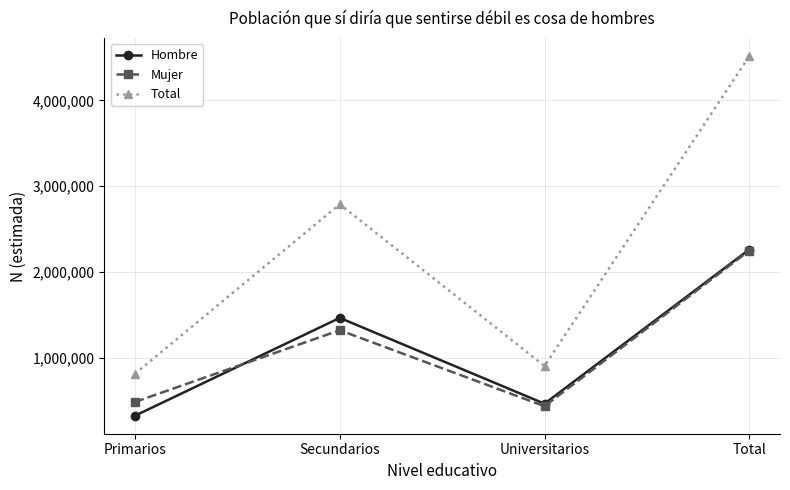

What is the total value across all series at Universitarios?

1814418